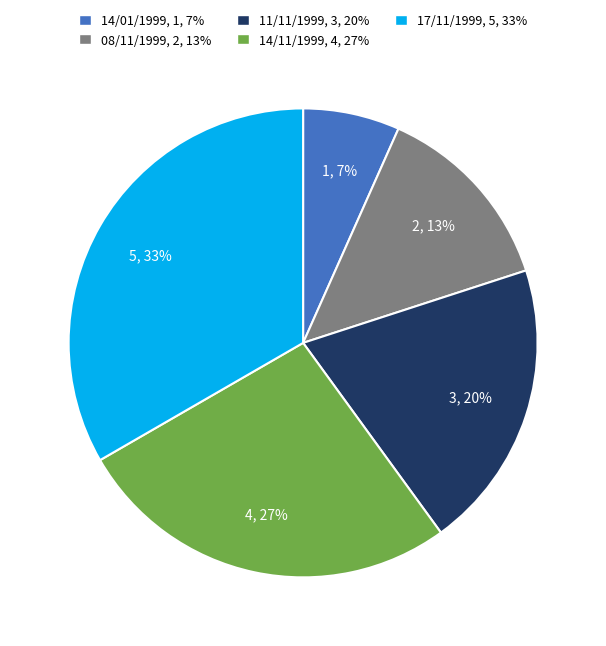

How many slices are in this pie chart?

5